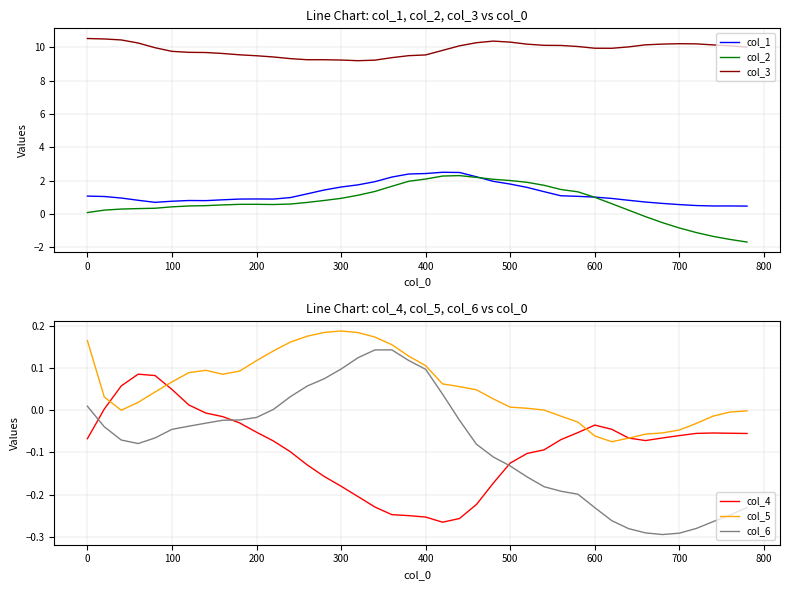

What is the sum of all col_4 values?

-3.6